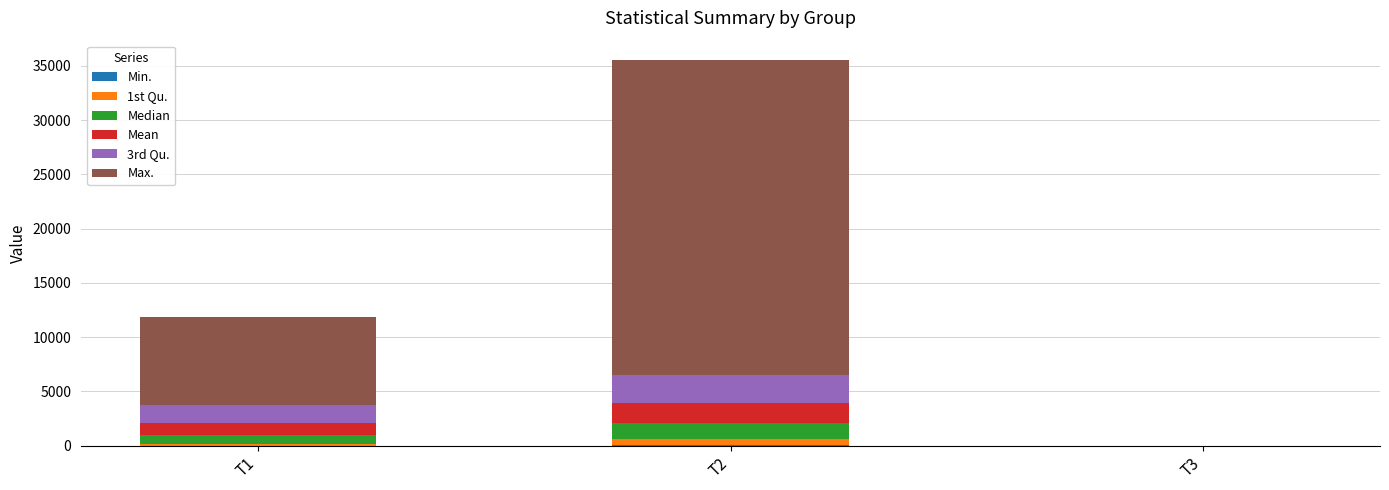

At which category is the sum across all series the highest?

T2